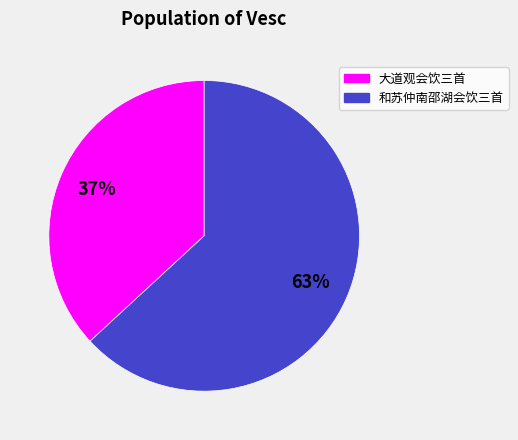

To the nearest percent, what is the combined percentage of 大道观会饮三首 and 和苏仲南邵湖会饮三首?

100%